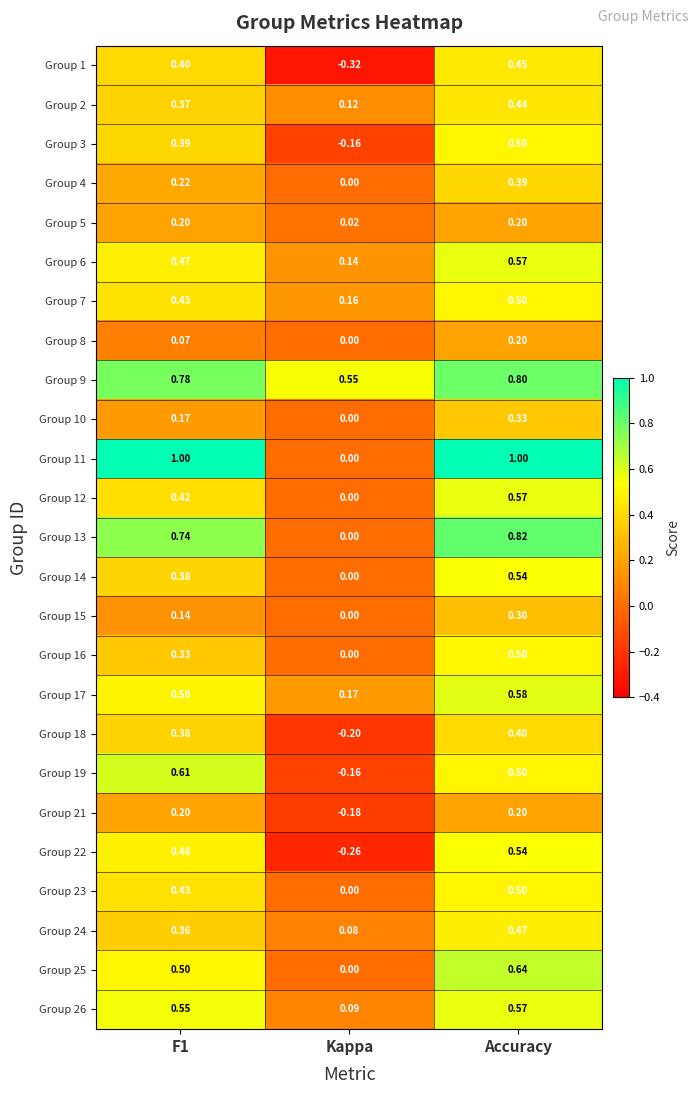

Where is Group 2 nearest to the value 0?

Kappa